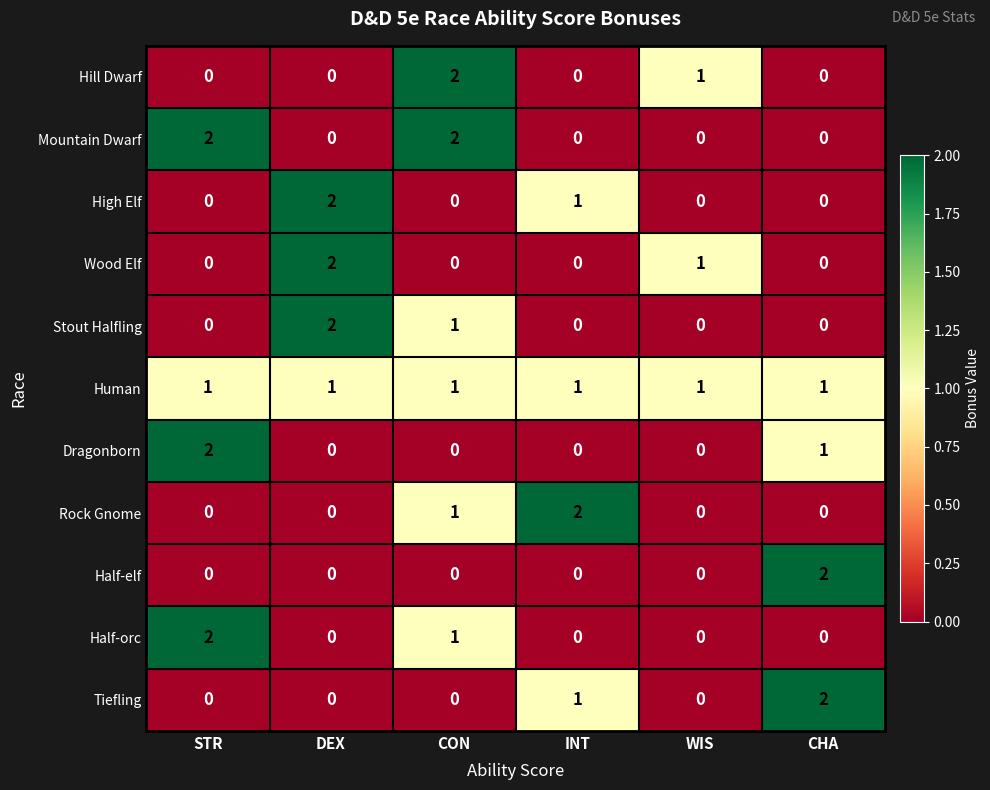

True or false: Half-elf has a value of -1 at DEX.

False